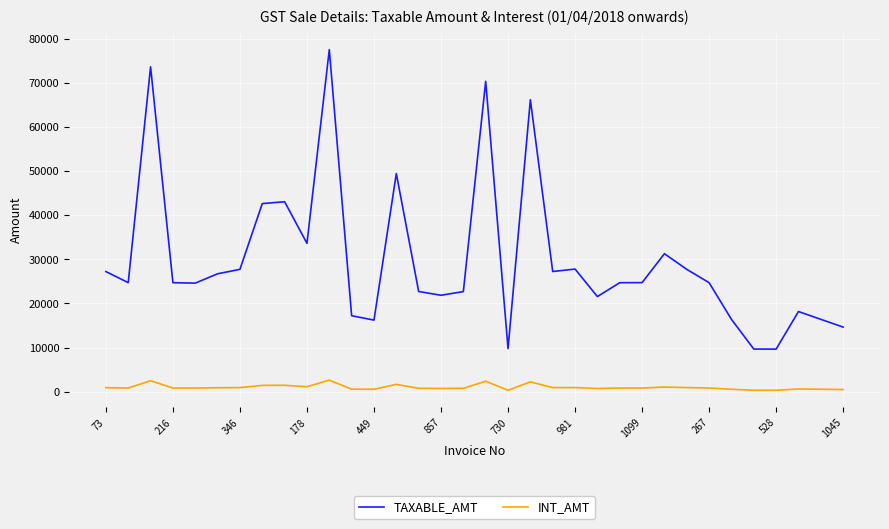

Rank the series by their average value, from lowest to highest.

INT_AMT, TAXABLE_AMT